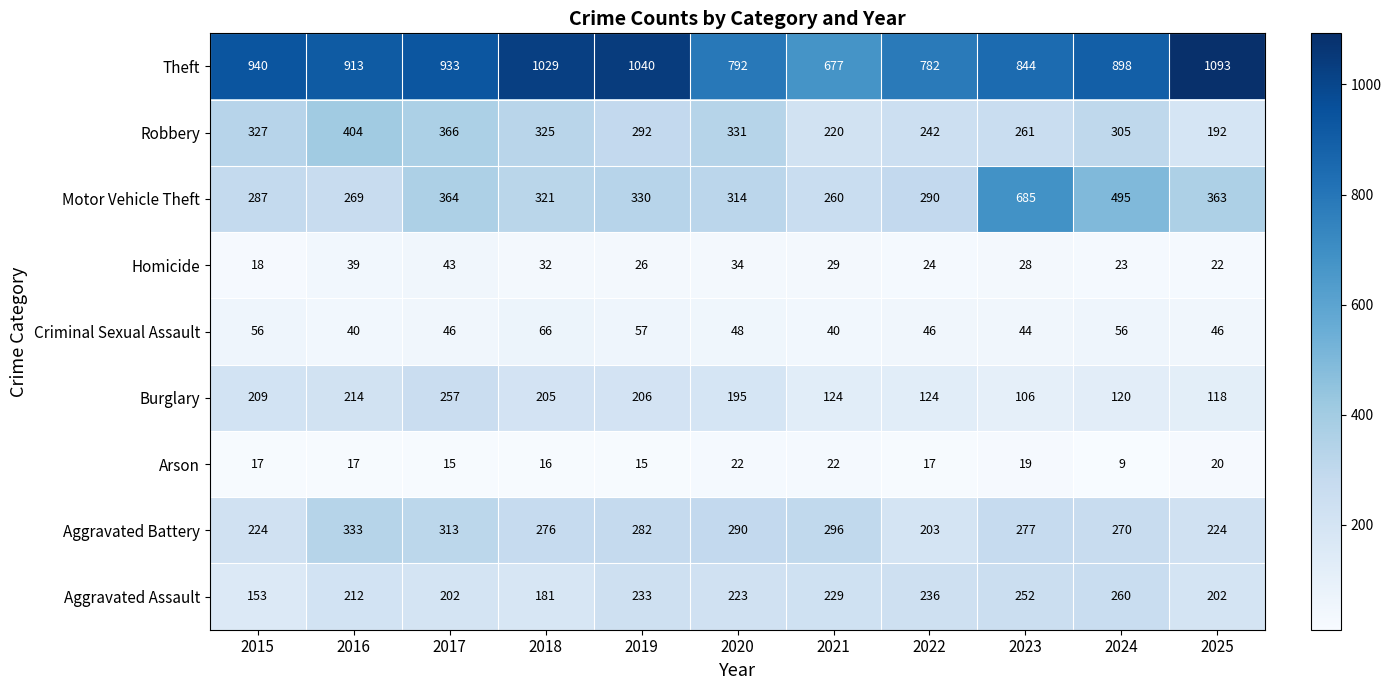

What is the sum of the Aggravated Battery values at 2015 and 2019?

506